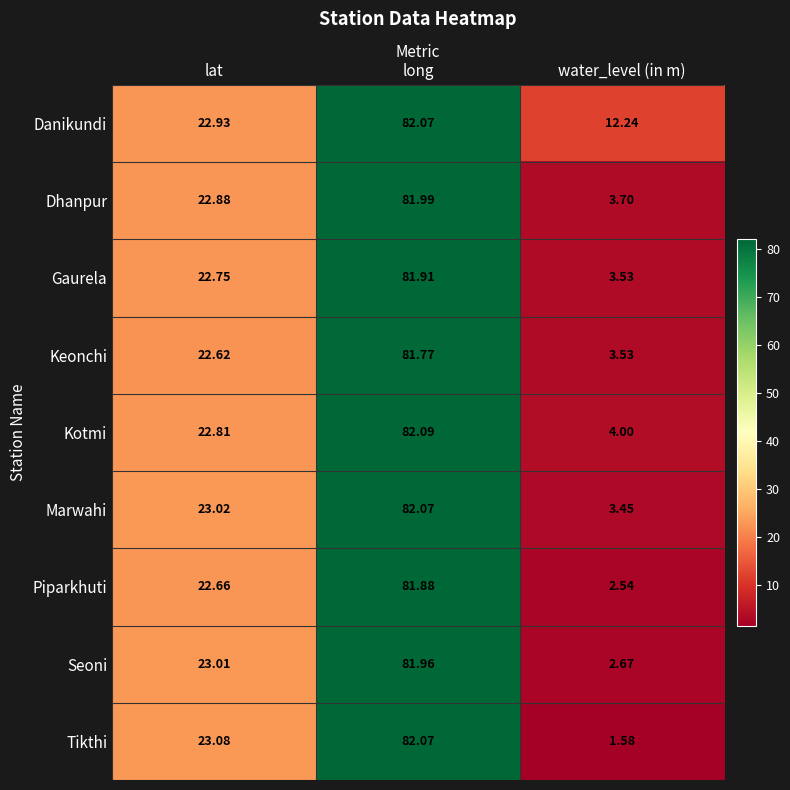

Rank the categories by Gaurela value from highest to lowest.

long, lat, water_level (in m)